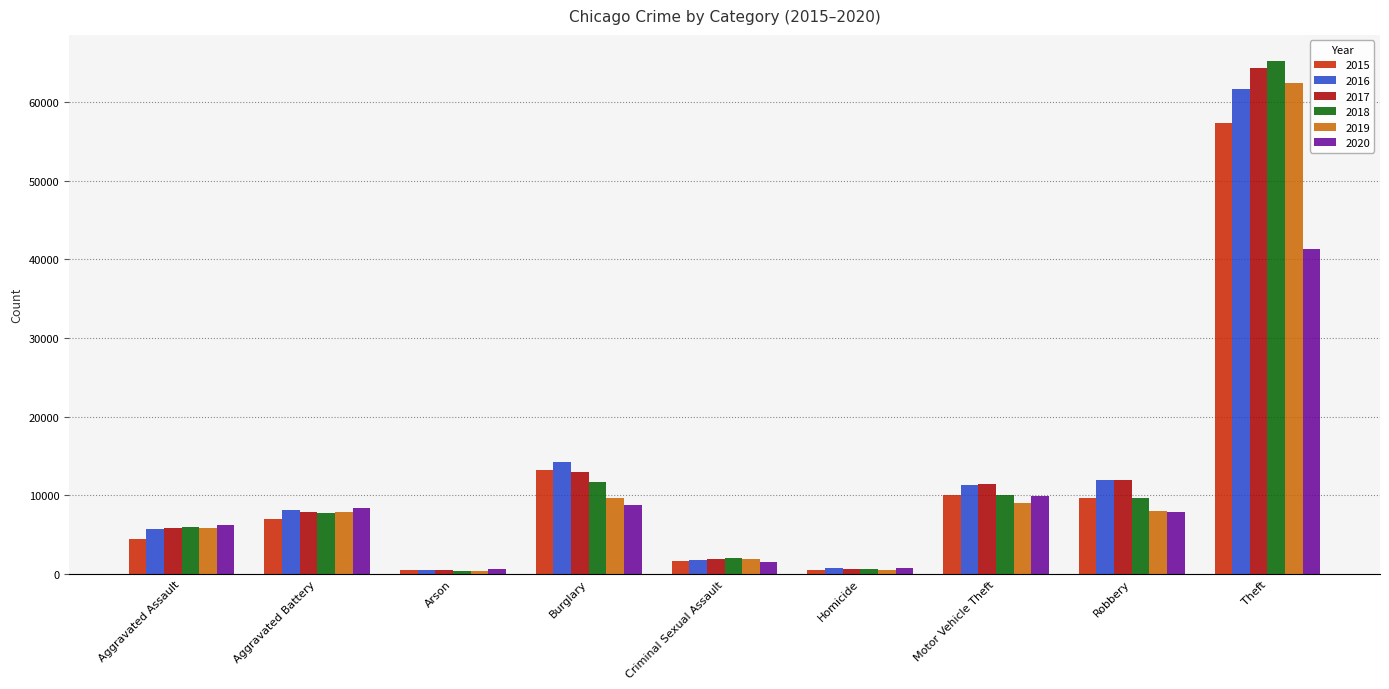

What is the lowest value of the 2018 series?

373